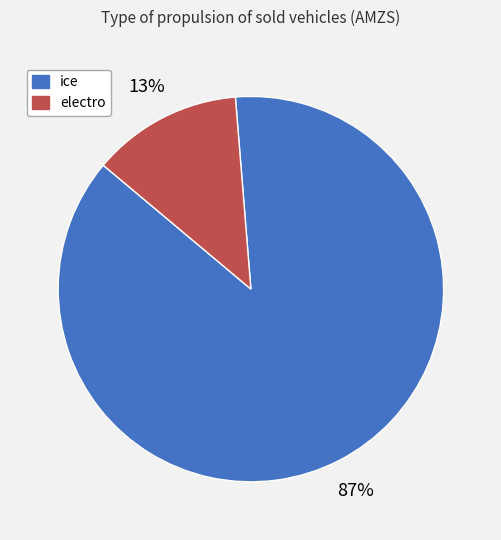

To the nearest percent, what is the average slice percentage?

50%